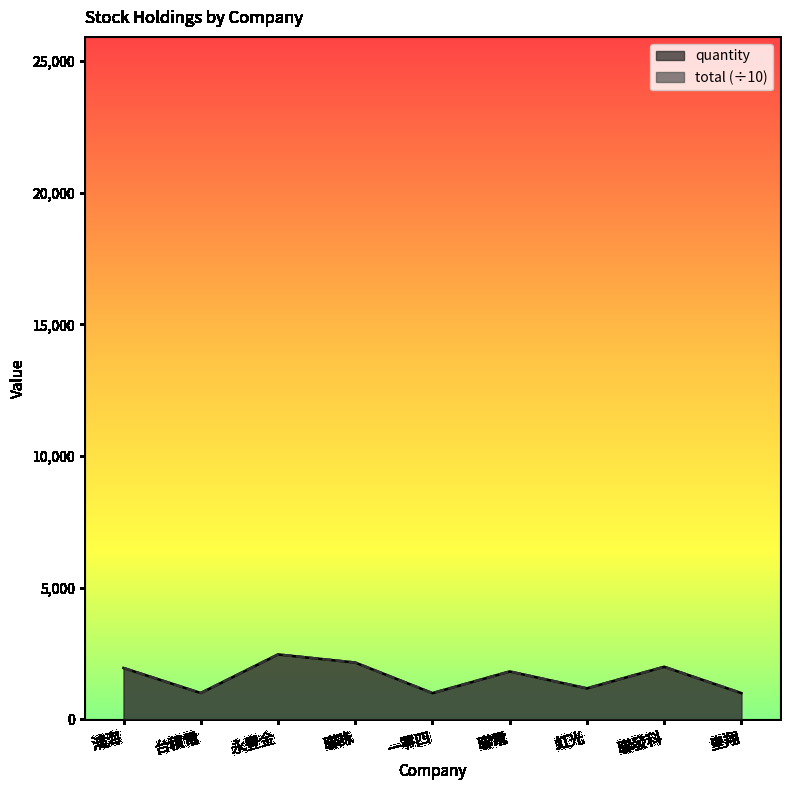

What is the difference between the maximum and minimum values in the total series?

1468